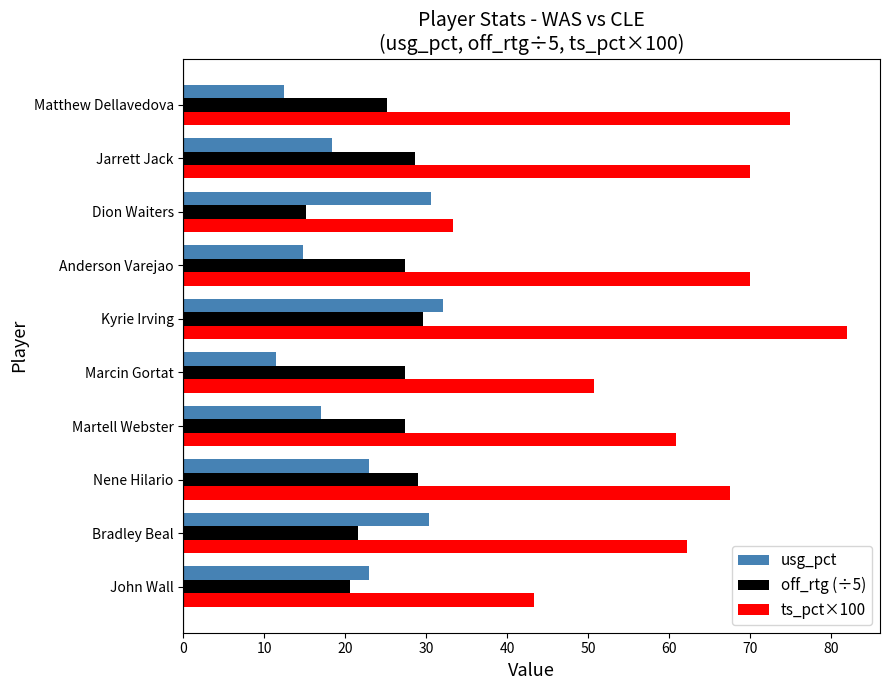

List the series in order of their peak value, highest first.

ts_pct×100, usg_pct, off_rtg (÷5)